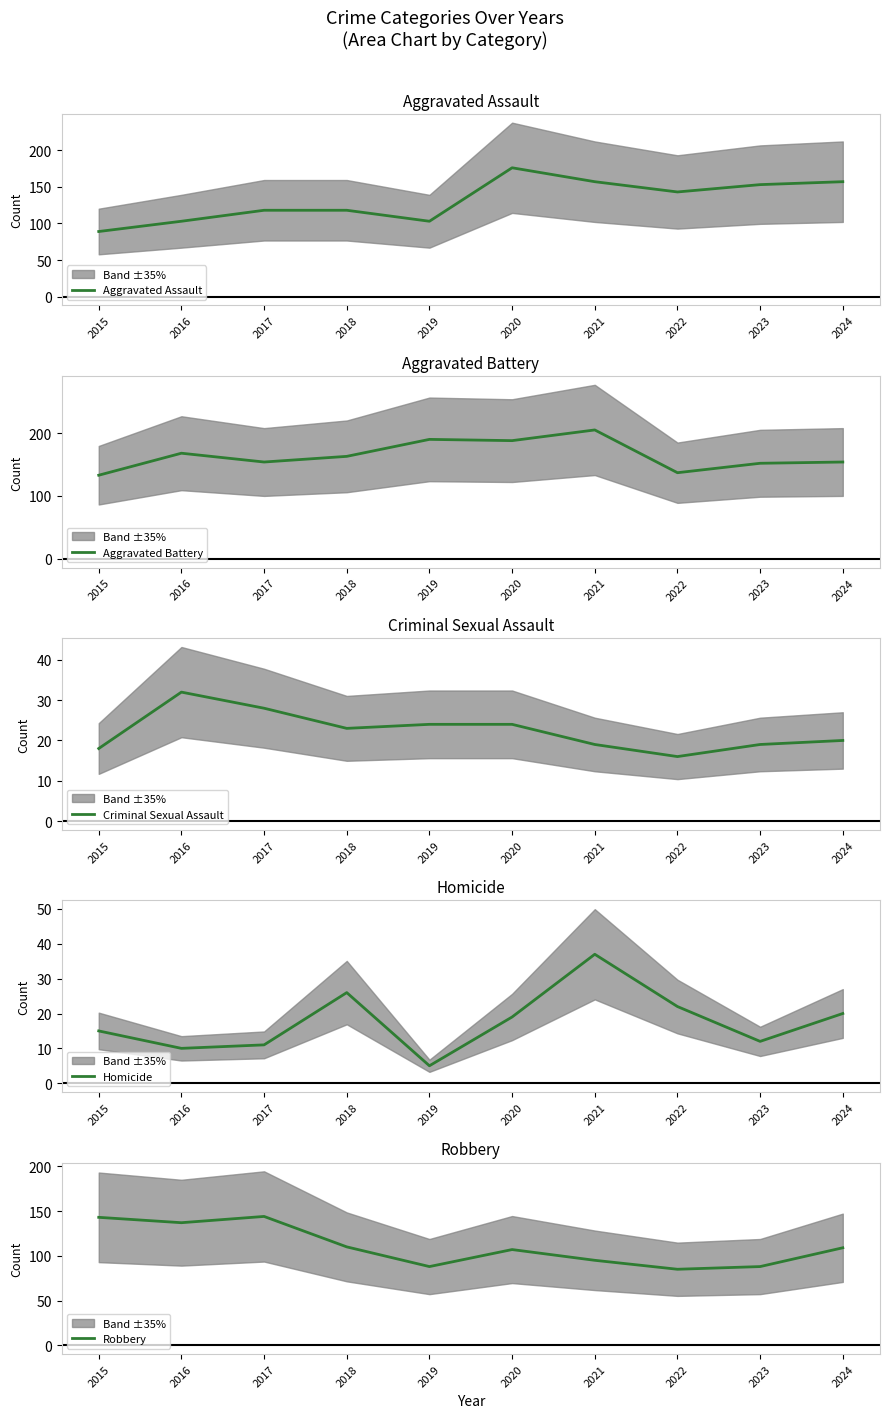

What is the spread (max minus min) of values at 2024?

137